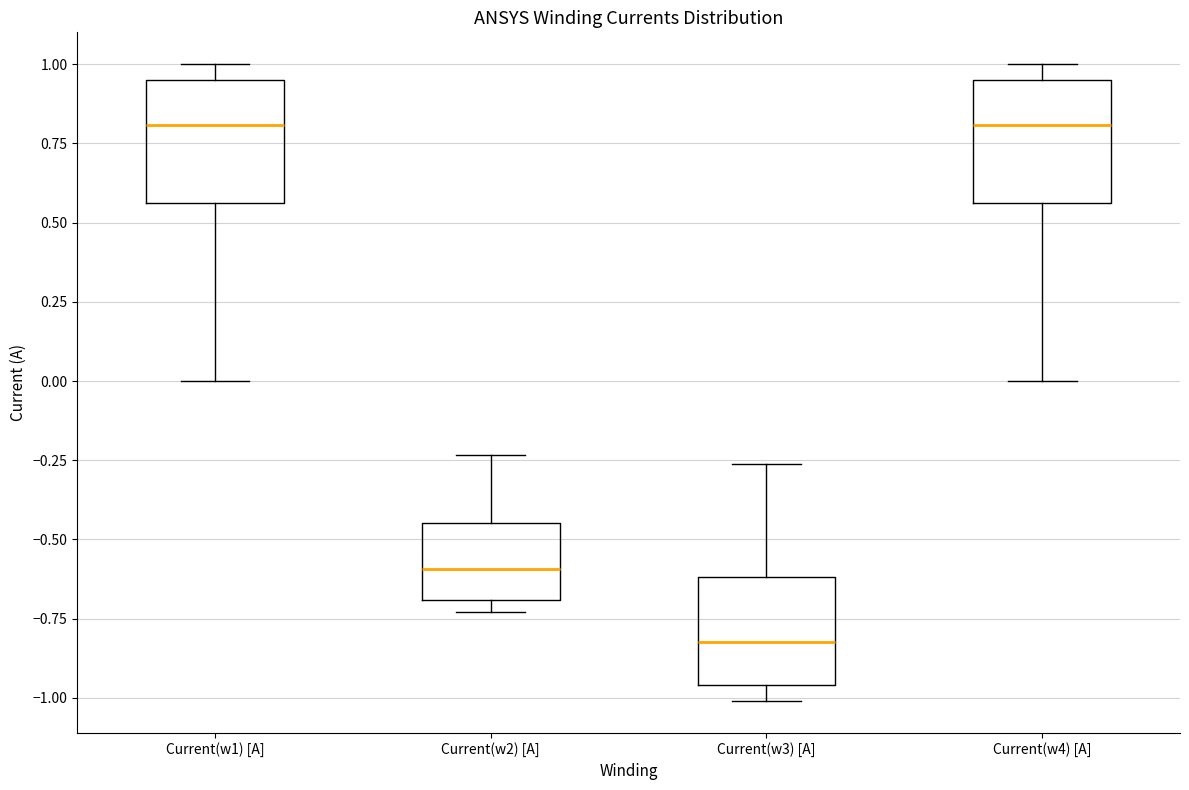

Reading left to right, read every box against the y-axis: the position of its median line, the range the box covers, and the ends of its whiskers. The values are not printed on the chart, so give them approximately, as read against the axis.

Current(w1) [A]: median 0.80, box 0.55 to 0.95, whiskers 0.00 to 1.00
Current(w2) [A]: median -0.60, box -0.70 to -0.45, whiskers -0.75 to -0.25
Current(w3) [A]: median -0.80, box -0.95 to -0.60, whiskers -1.00 to -0.25
Current(w4) [A]: median 0.80, box 0.55 to 0.95, whiskers 0.00 to 1.00